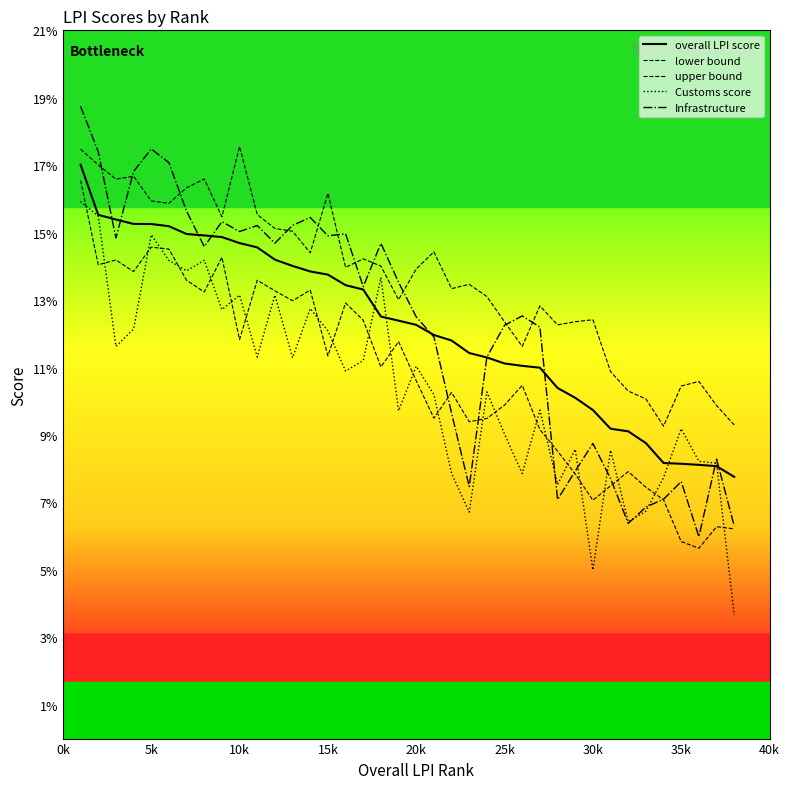

At how many categories does at least one series exceed 3?

38